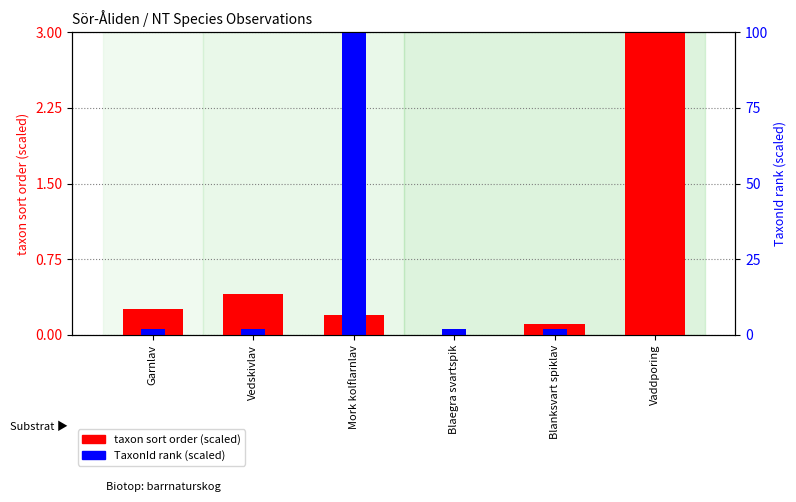

Count the number of data series in this chart.

2